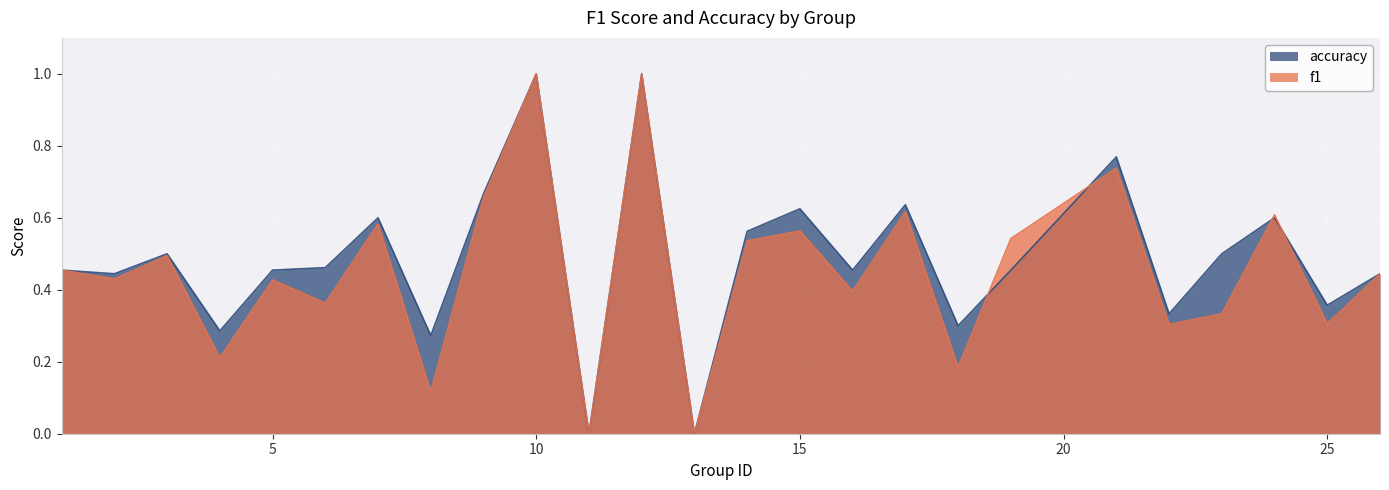

Count the number of data series in this chart.

2